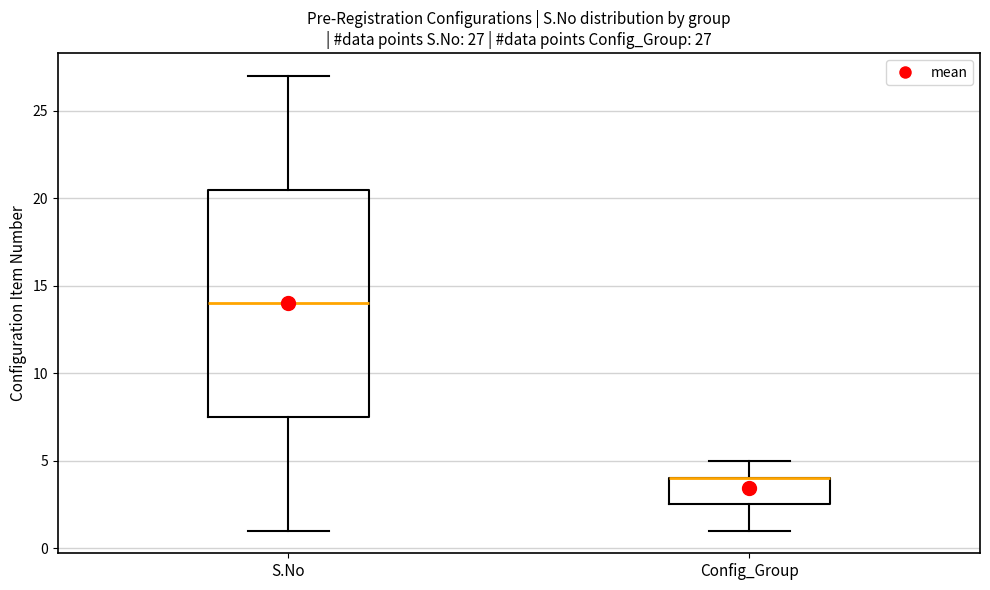

Which box is the tallest, from its lower edge to its upper edge?

S.No